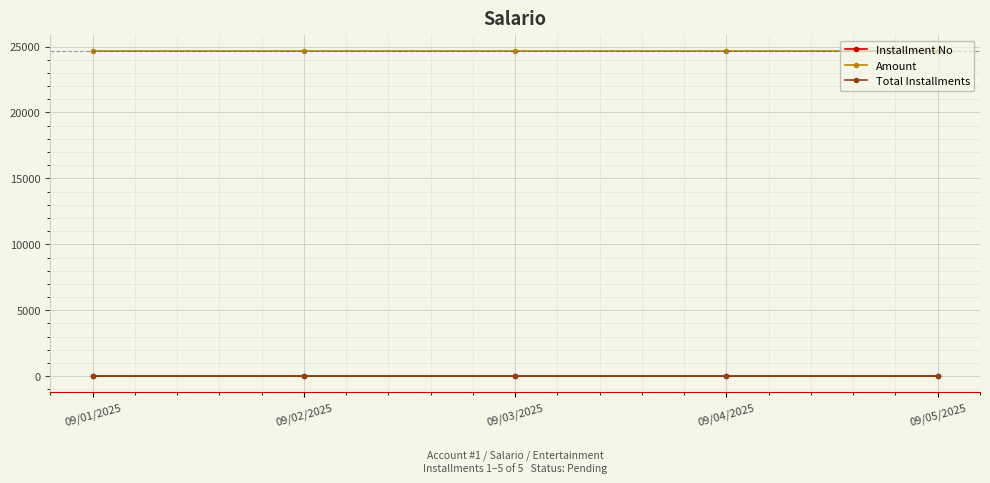

What is the label of the 5th point from the right?

09/01/2025